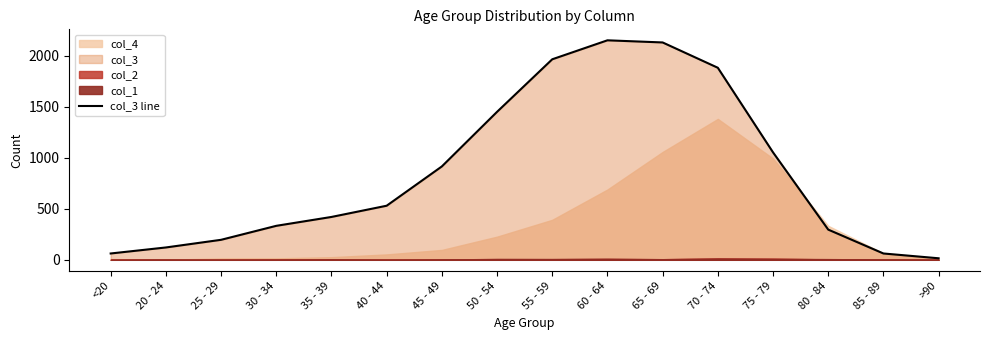

Reading left to right, what are all the values shown in this chart?

62	121	196	333	420	530	915	1450	1965	2151	2130	1882	1053	296	62	15